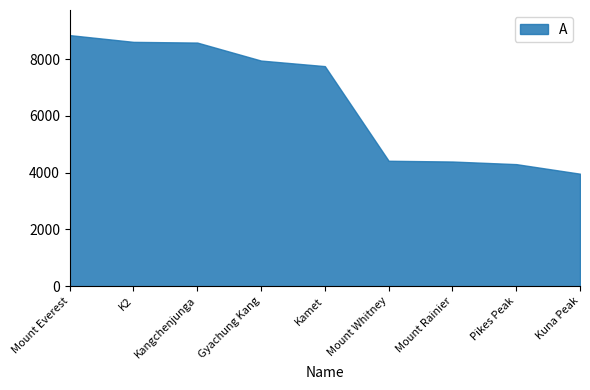

What is the minimum value shown in the chart?

3965